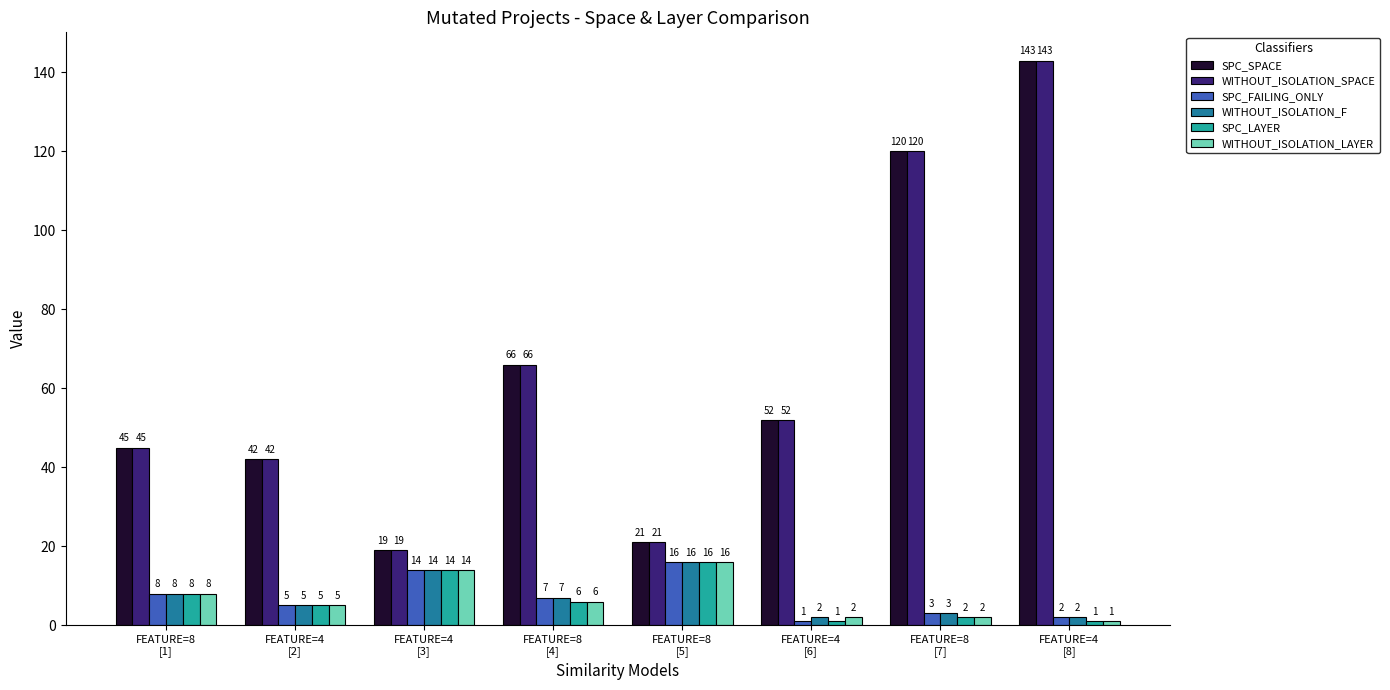

What is the maximum value shown in the chart?

143